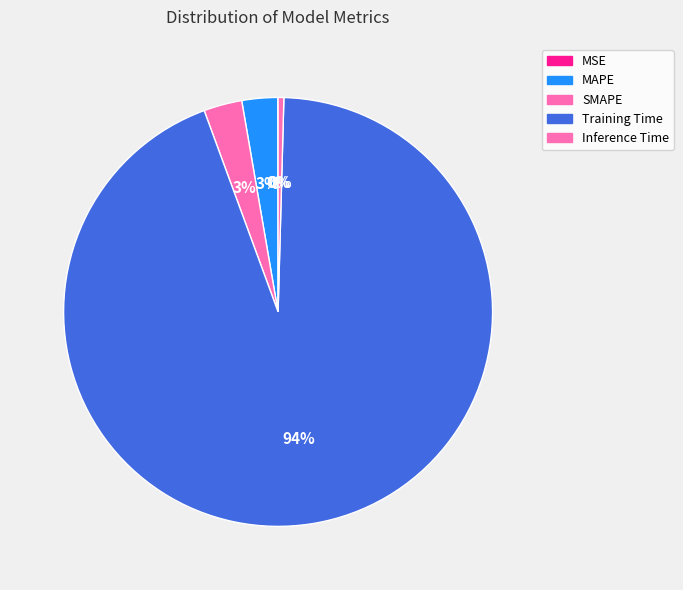

Which category has the biggest portion of the pie?

Training Time